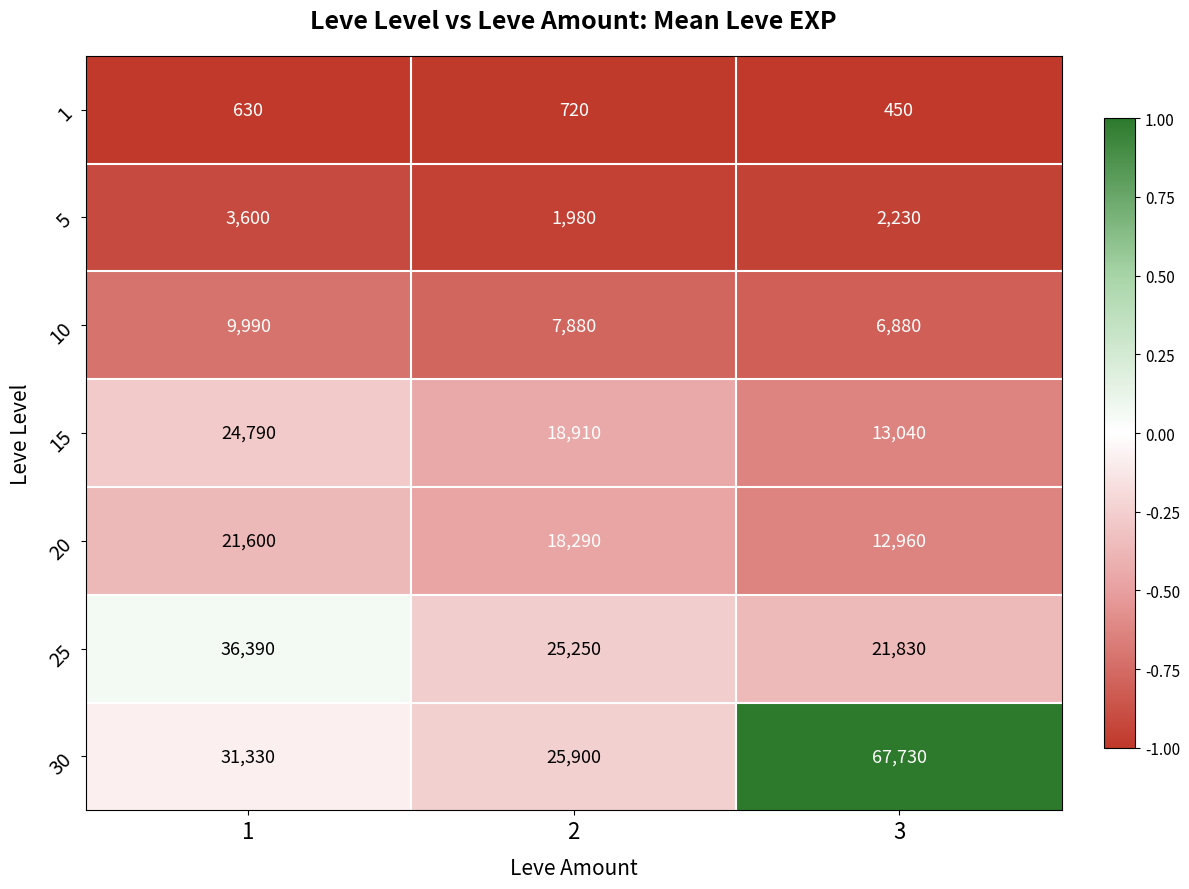

Where is 5 nearest to the value 2790?

3